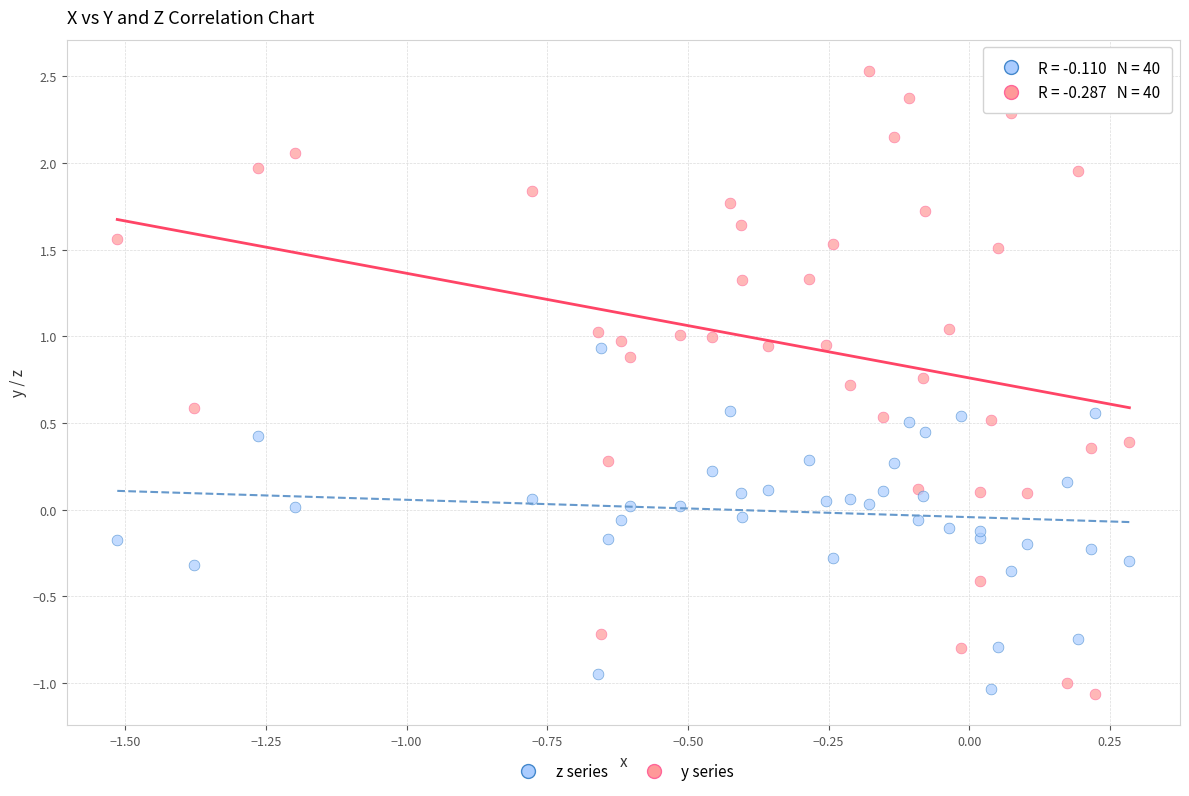

What is the X range (max minus min) for the scatter plot?

1.8